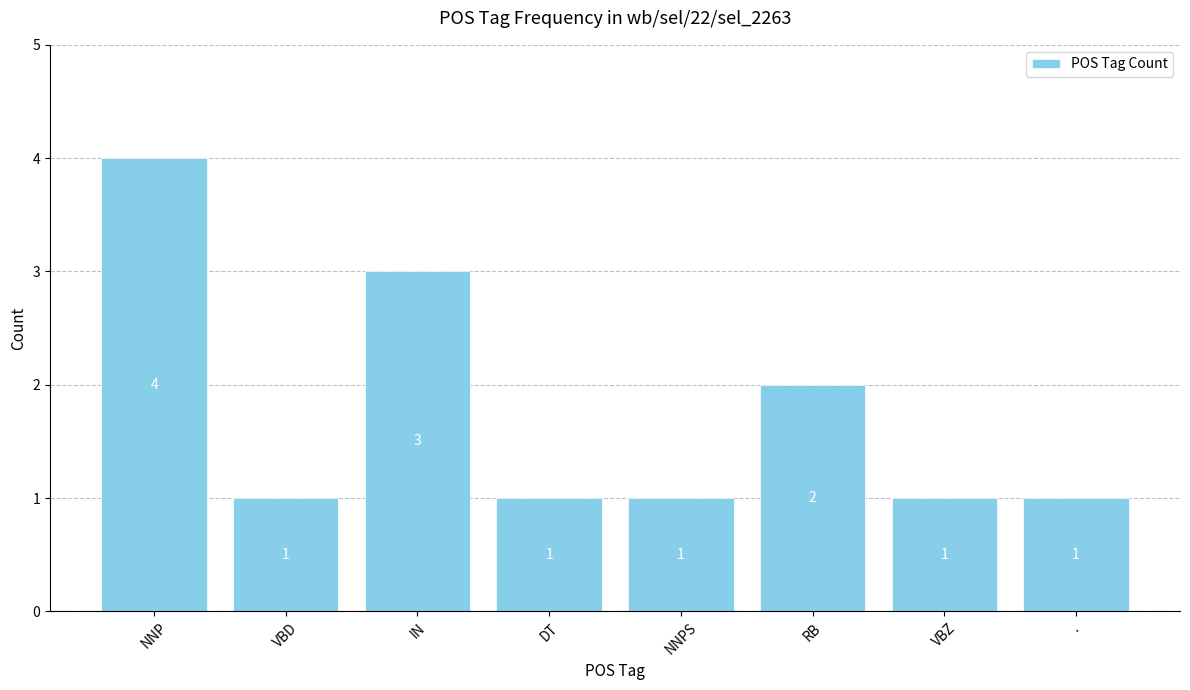

Approximately how many times larger is the value at NNP compared to RB?

2.0